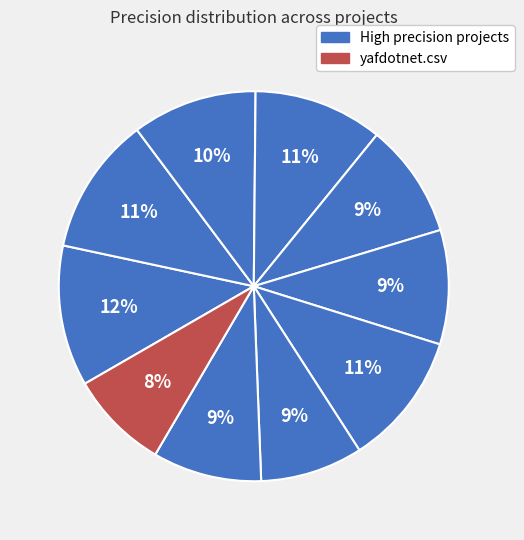

Which slice is the smallest?

yafdotnet.csv